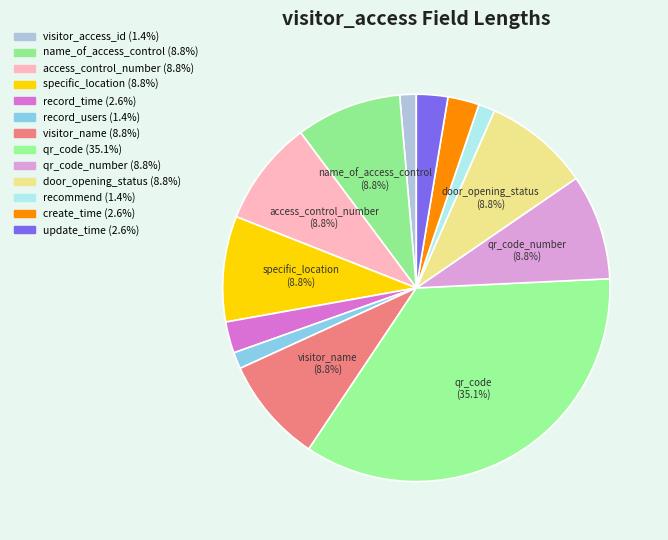

Which category has the biggest portion of the pie?

qr_code